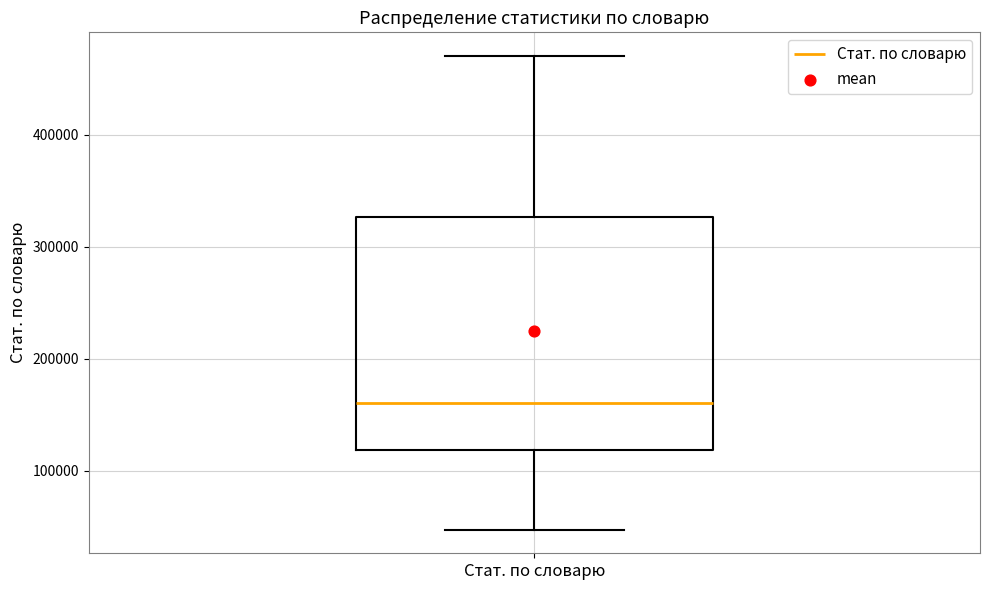

Where is the lower edge of the box for Стат. по словарю on the y-axis? The values are not printed on the chart, so give them approximately, as read against the axis.

120000